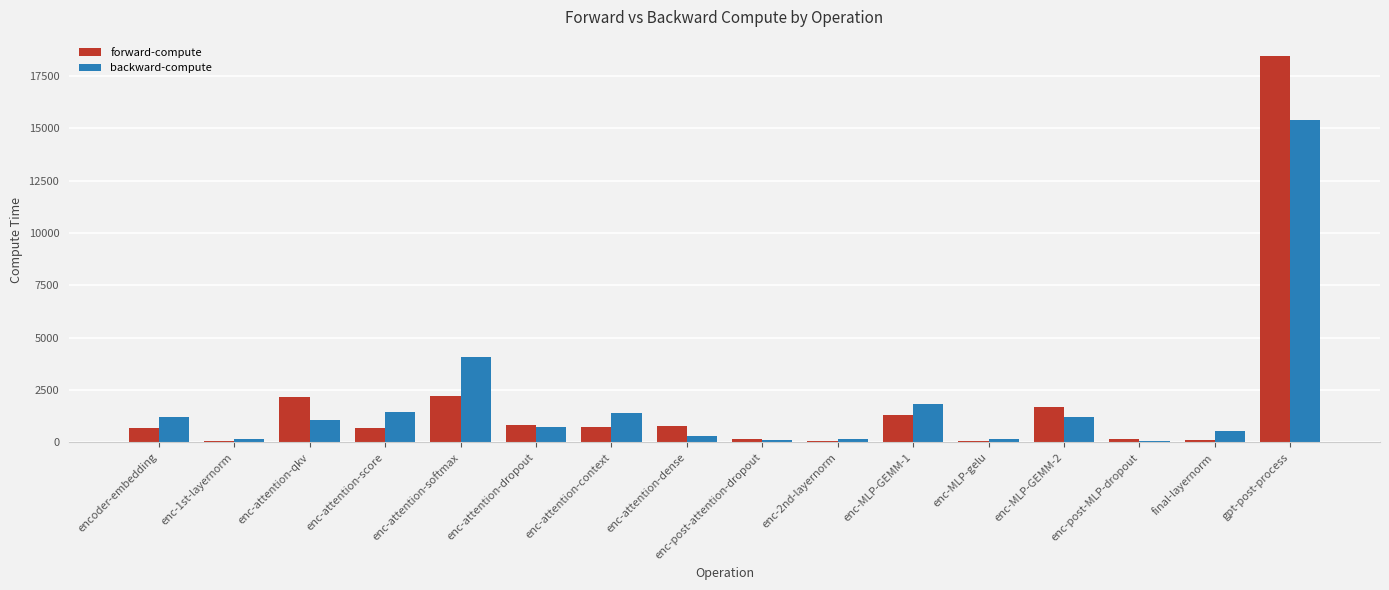

At which label does forward-compute reach its peak?

gpt-post-process